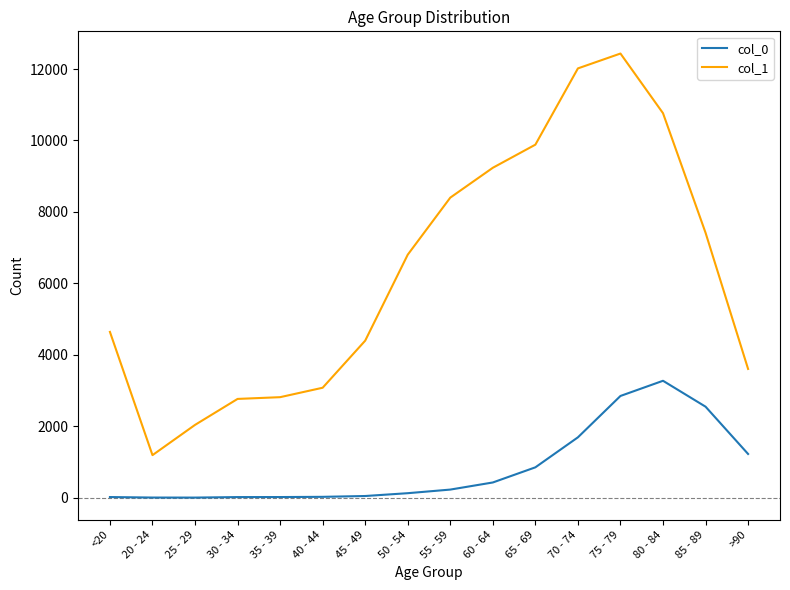

True or false: col_0 and col_1 cross at least once.

False